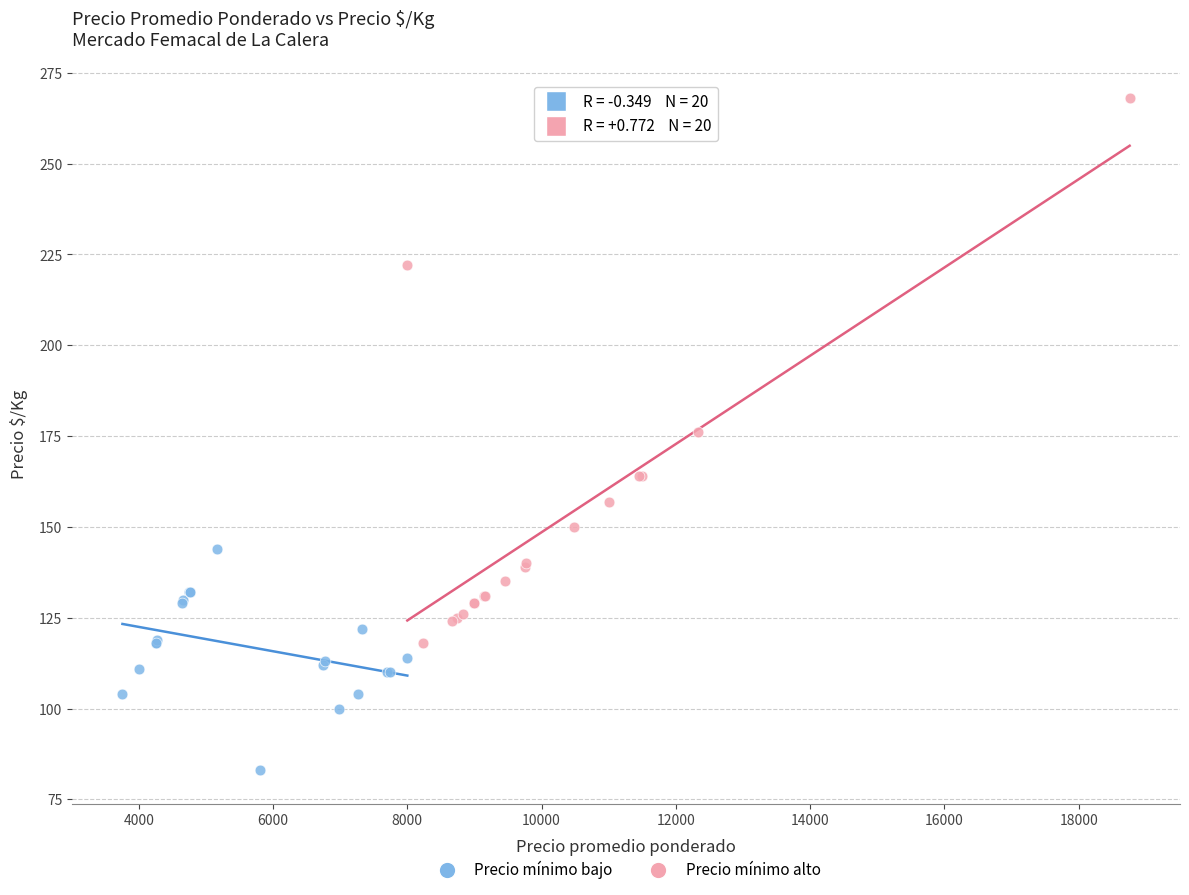

What are all the series names shown in the legend?

Precio mínimo bajo, Precio mínimo alto